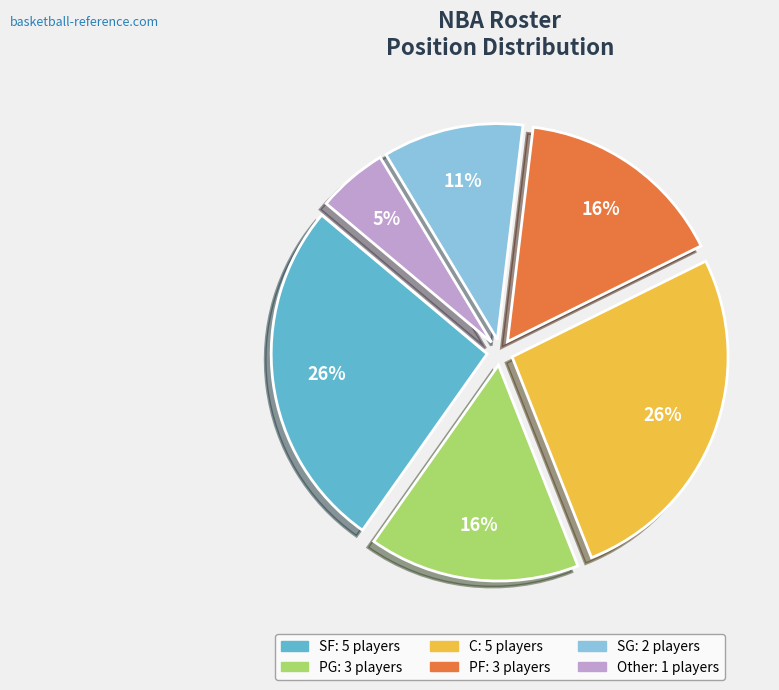

To the nearest percent, what percentage of the pie is SF?

26%